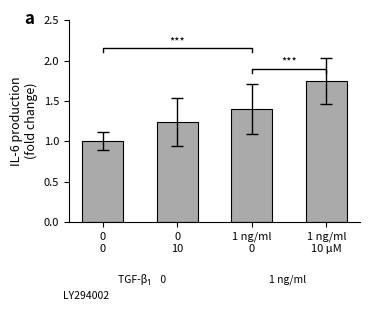

True or false: the data shows 0.5 at 1 ng/ml
10 μM.

False